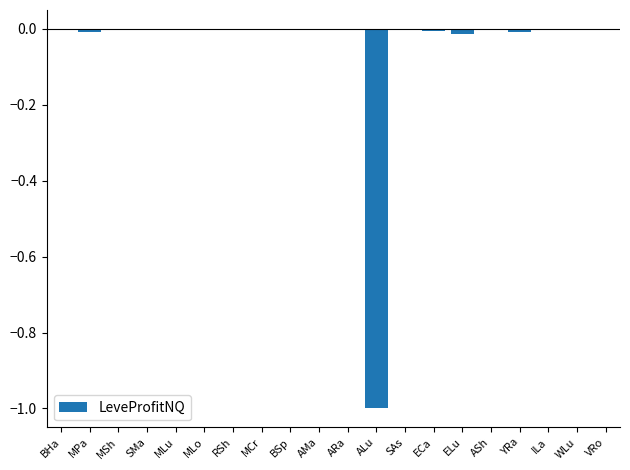

The value at BSp is -0.0. True or false?

True